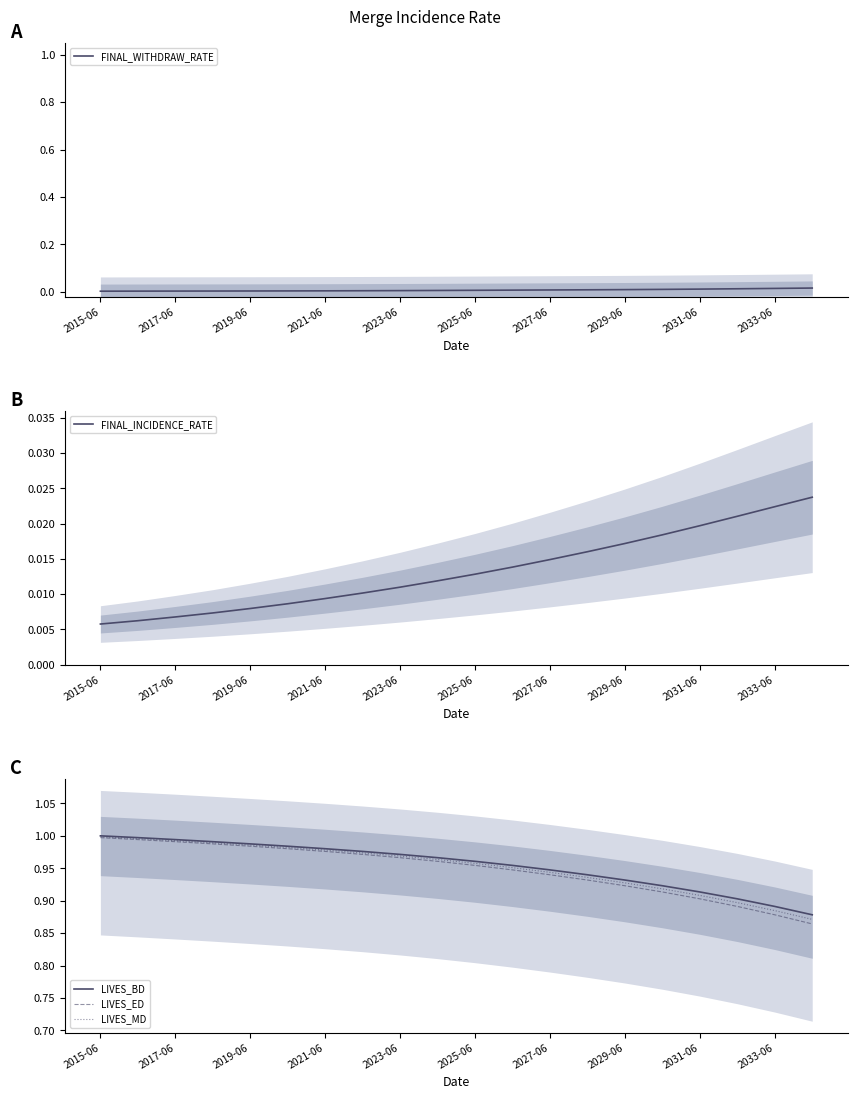

List the series in order of their peak value, highest first.

LIVES_BD, LIVES_MD, LIVES_ED, FINAL_INCIDENCE_RATE, FINAL_WITHDRAW_RATE